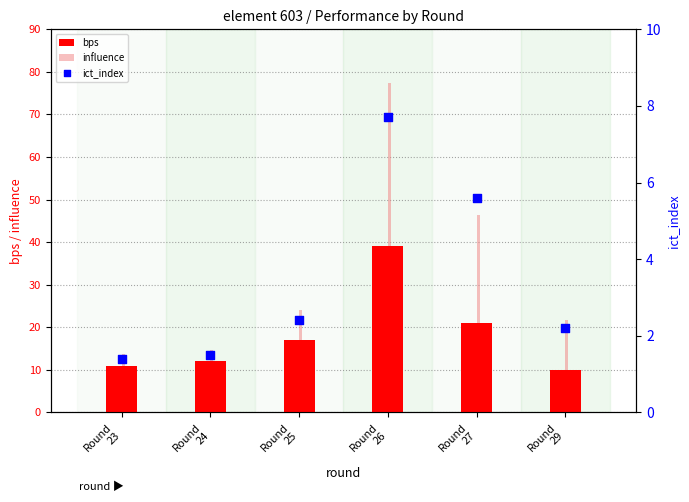

At which category is the sum across all series the highest?

Round
26